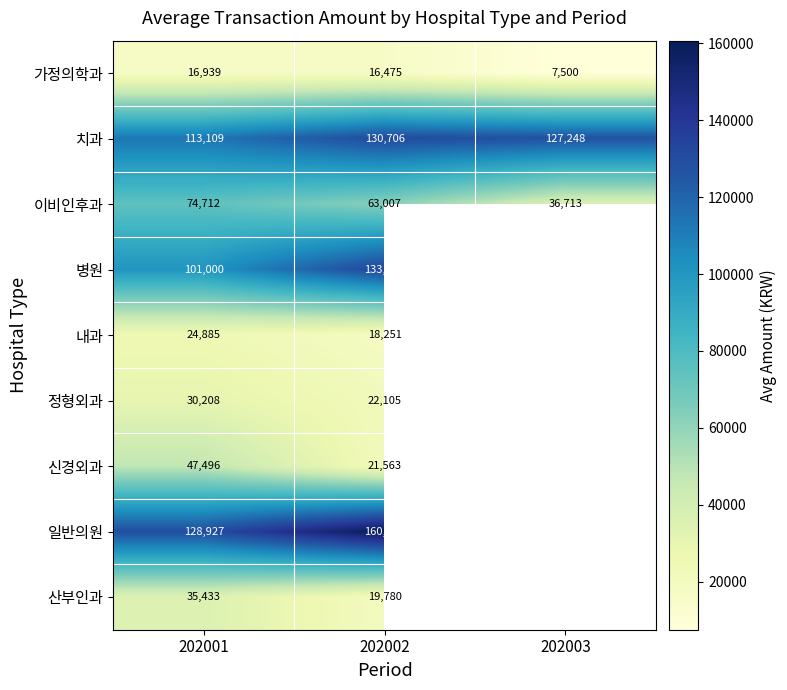

What is the difference between the 이비인후과 values at 202001 and 202002?

11705